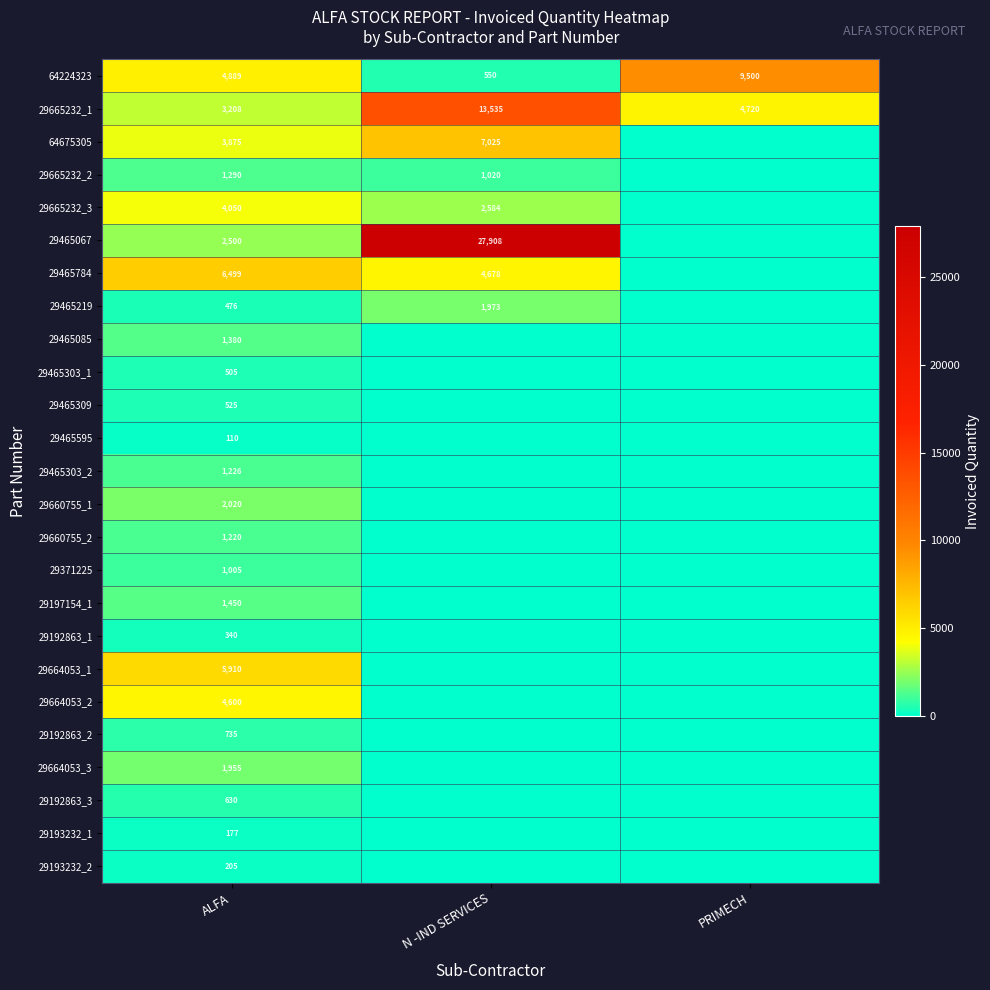

What is the highest value of the 64224323 series?

9500